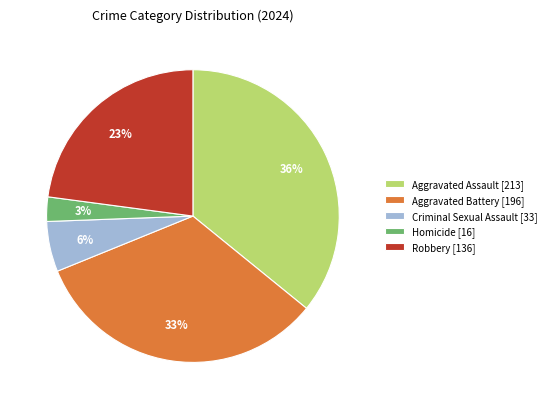

To the nearest percent, what is the combined percentage of Homicide and Aggravated Battery?

36%